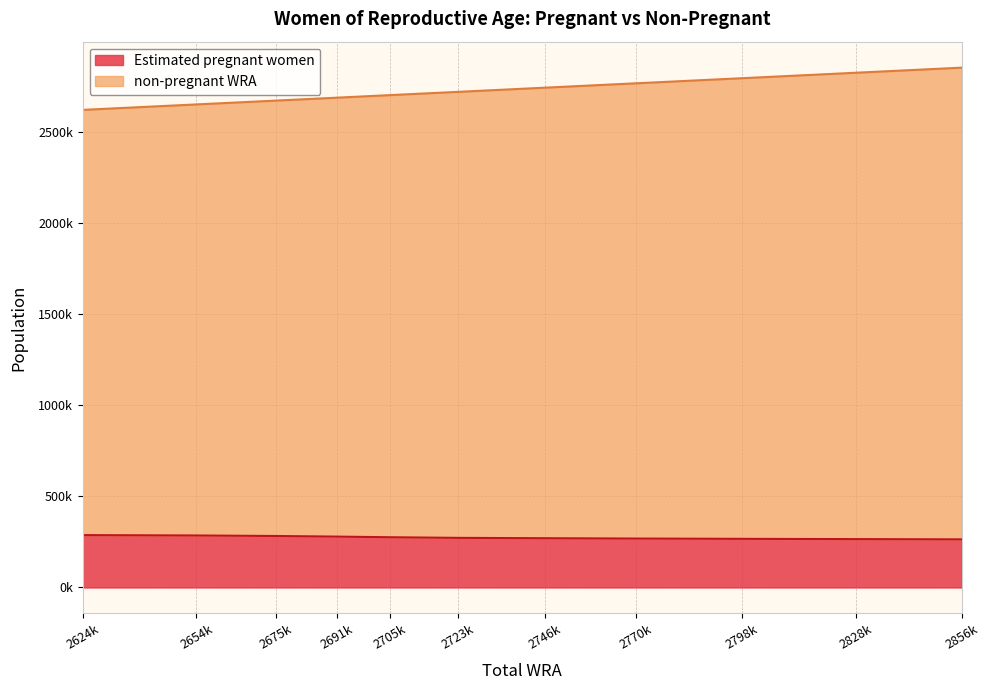

Between 2828k and 2856k, which series saw the biggest shift?

non-pregnant WRA